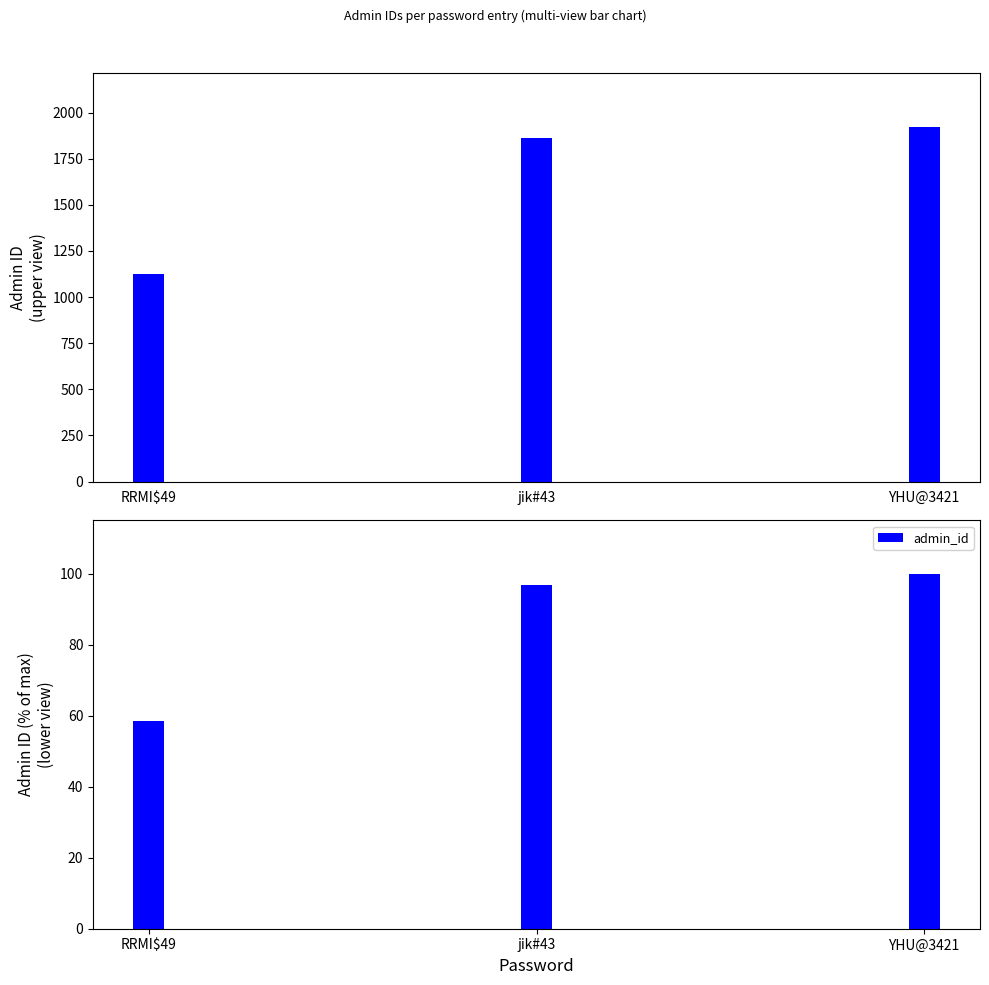

What is the ratio of the value at RRMI$49 to the value at YHU@3421?

0.6